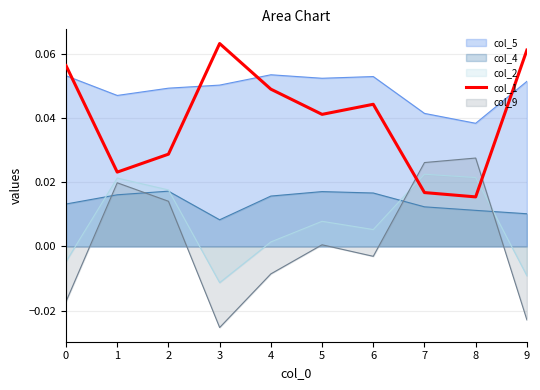

Rank the categories by value from lowest to highest.

8, 7, 1, 2, 5, 6, 4, 0, 9, 3